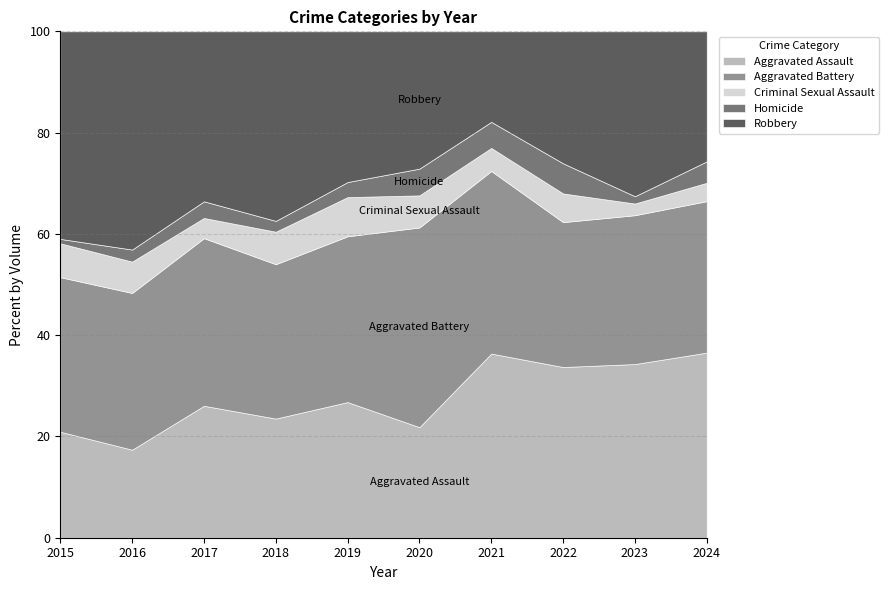

Is it true that Aggravated Assault equals 36.6 at 2024?

True